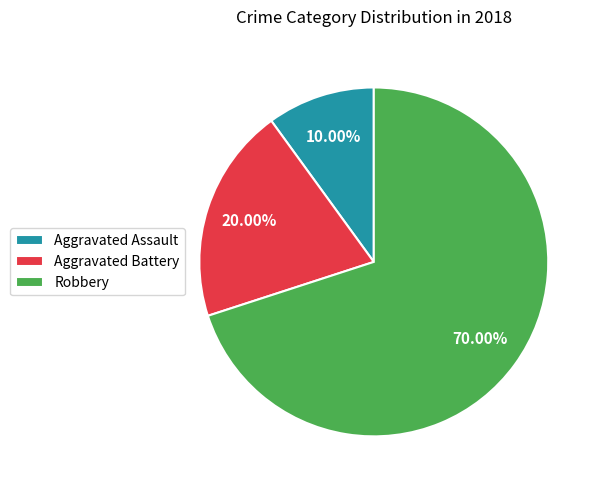

Does Aggravated Battery represent more than half of the total?

No